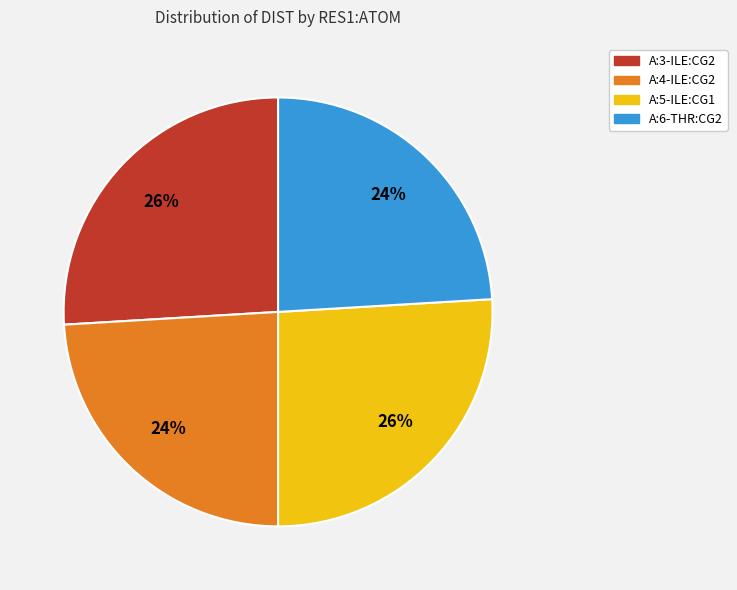

Which has a higher value, A:5-ILE:CG1 or A:6-THR:CG2?

A:5-ILE:CG1